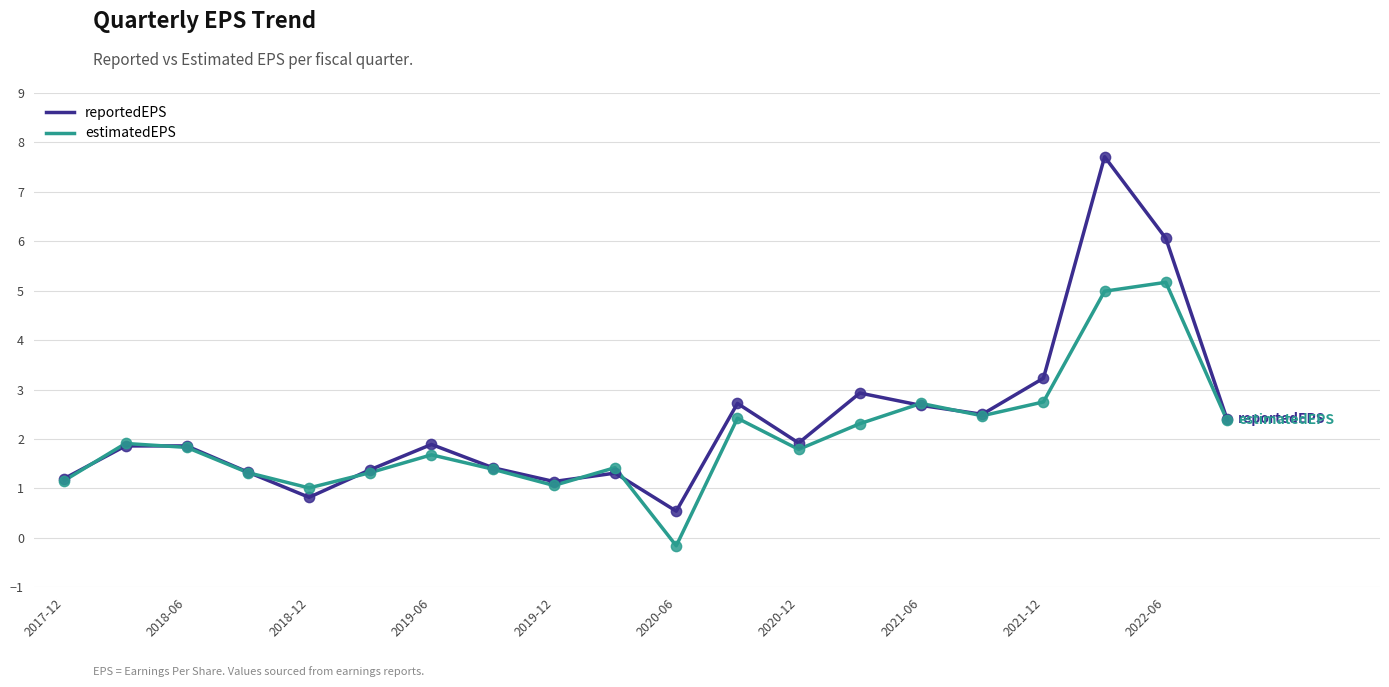

What is the greatest value displayed?

7.7